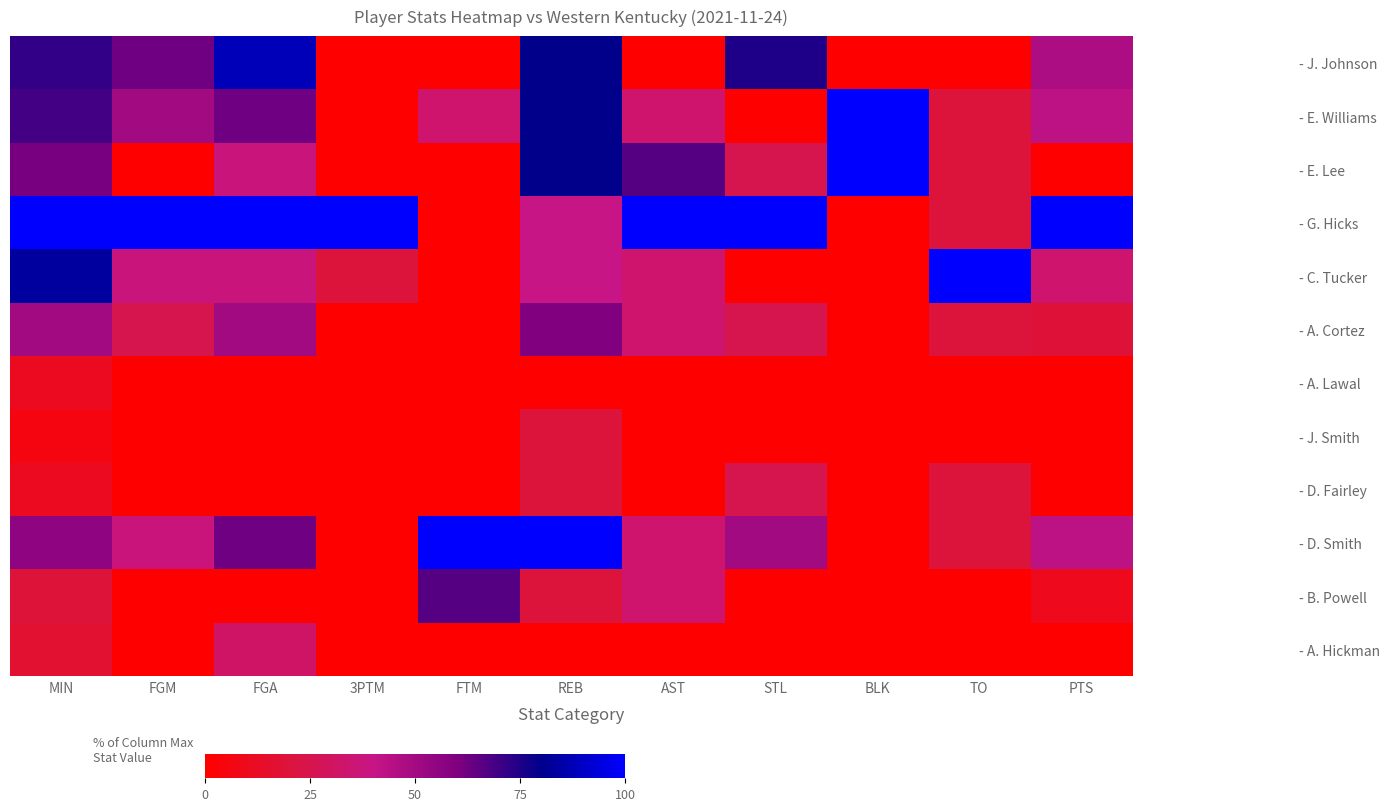

Reading right to left, list all the values displayed in this chart.

- J. Johnson: PTS=47.6	TO=0.0	BLK=0.0	STL=75.0	AST=0.0	REB=80.0	FTM=0.0	3PTM=0.0	FGA=87.5	FGM=62.5	MIN=72.2
- E. Williams: PTS=42.9	TO=20.0	BLK=100.0	STL=0.0	AST=33.3	REB=80.0	FTM=33.3	3PTM=0.0	FGA=62.5	FGM=50.0	MIN=69.4
- E. Lee: PTS=0.0	TO=20.0	BLK=100.0	STL=25.0	AST=66.7	REB=80.0	FTM=0.0	3PTM=0.0	FGA=37.5	FGM=0.0	MIN=61.1
- G. Hicks: PTS=100.0	TO=20.0	BLK=0.0	STL=100.0	AST=100.0	REB=40.0	FTM=0.0	3PTM=100.0	FGA=100.0	FGM=100.0	MIN=100.0
- C. Tucker: PTS=33.3	TO=100.0	BLK=0.0	STL=0.0	AST=33.3	REB=40.0	FTM=0.0	3PTM=20.0	FGA=37.5	FGM=37.5	MIN=83.3
- A. Cortez: PTS=19.0	TO=20.0	BLK=0.0	STL=25.0	AST=33.3	REB=60.0	FTM=0.0	3PTM=0.0	FGA=50.0	FGM=25.0	MIN=50.0
- A. Lawal: PTS=0.0	TO=0.0	BLK=0.0	STL=0.0	AST=0.0	REB=0.0	FTM=0.0	3PTM=0.0	FGA=0.0	FGM=0.0	MIN=11.1
- J. Smith: PTS=0.0	TO=0.0	BLK=0.0	STL=0.0	AST=0.0	REB=20.0	FTM=0.0	3PTM=0.0	FGA=0.0	FGM=0.0	MIN=5.6
- D. Fairley: PTS=0.0	TO=20.0	BLK=0.0	STL=25.0	AST=0.0	REB=20.0	FTM=0.0	3PTM=0.0	FGA=0.0	FGM=0.0	MIN=11.1
- D. Smith: PTS=42.9	TO=20.0	BLK=0.0	STL=50.0	AST=33.3	REB=100.0	FTM=100.0	3PTM=0.0	FGA=62.5	FGM=37.5	MIN=55.6
- B. Powell: PTS=9.5	TO=0.0	BLK=0.0	STL=0.0	AST=33.3	REB=20.0	FTM=66.7	3PTM=0.0	FGA=0.0	FGM=0.0	MIN=19.4
- A. Hickman: PTS=0.0	TO=0.0	BLK=0.0	STL=0.0	AST=0.0	REB=0.0	FTM=0.0	3PTM=0.0	FGA=31.2	FGM=0.0	MIN=16.7